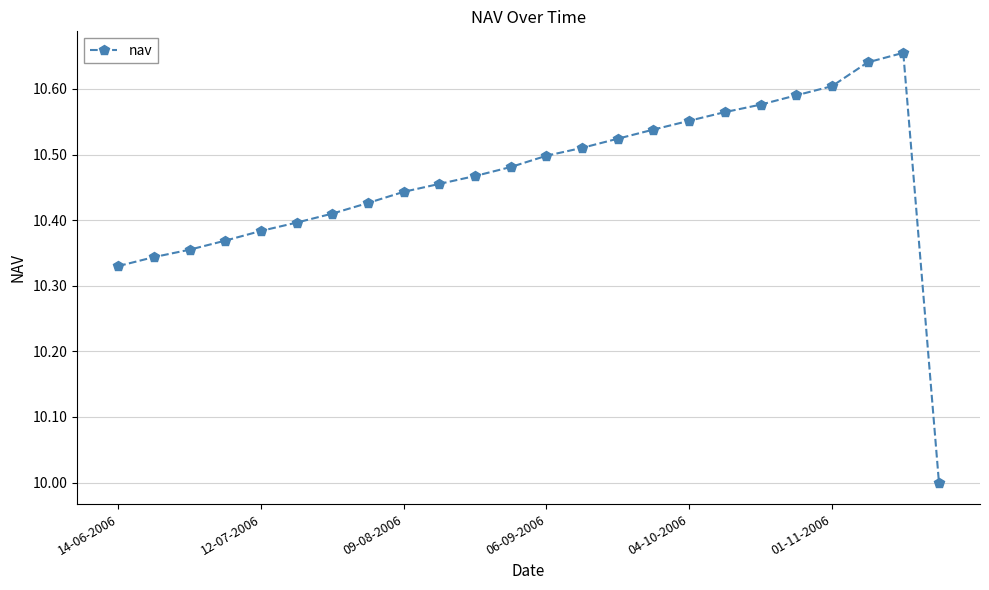

What is the minimum value shown in the chart?

10.0